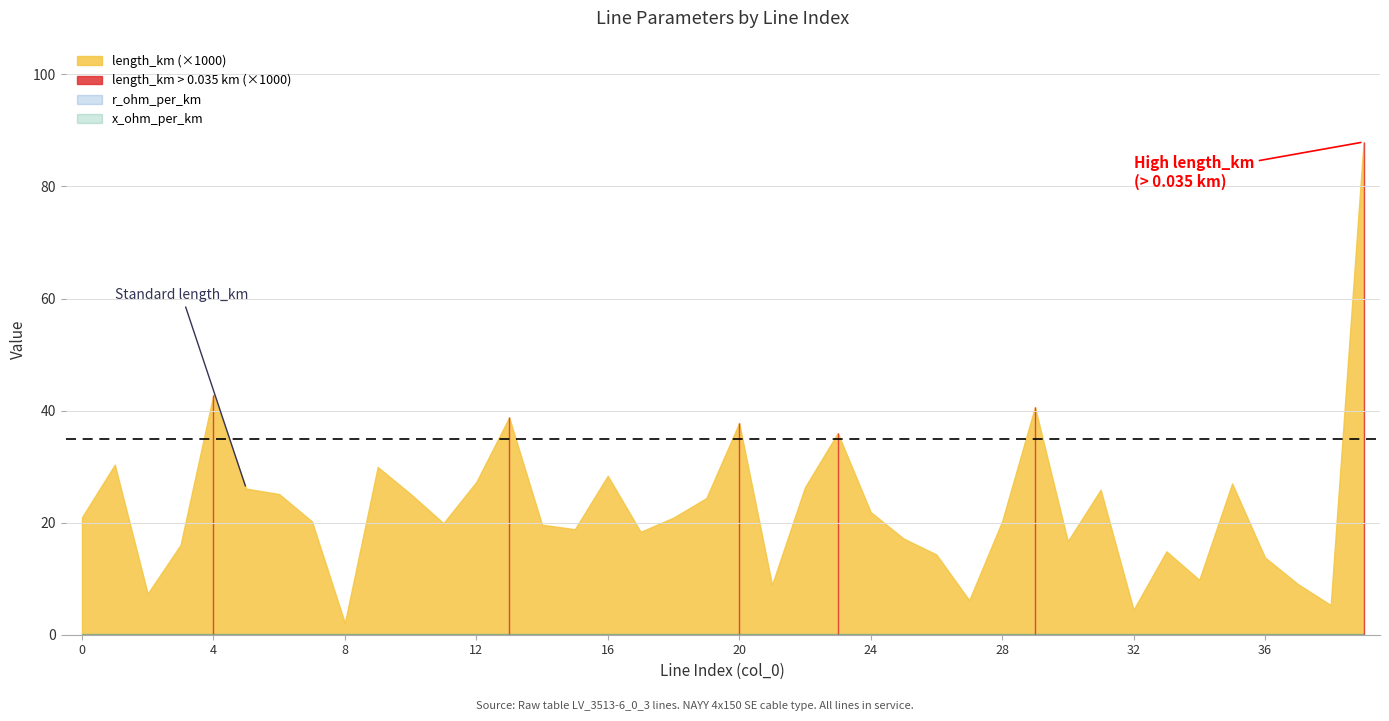

True or false: length_km and r_ohm_per_km intersect in this chart.

False